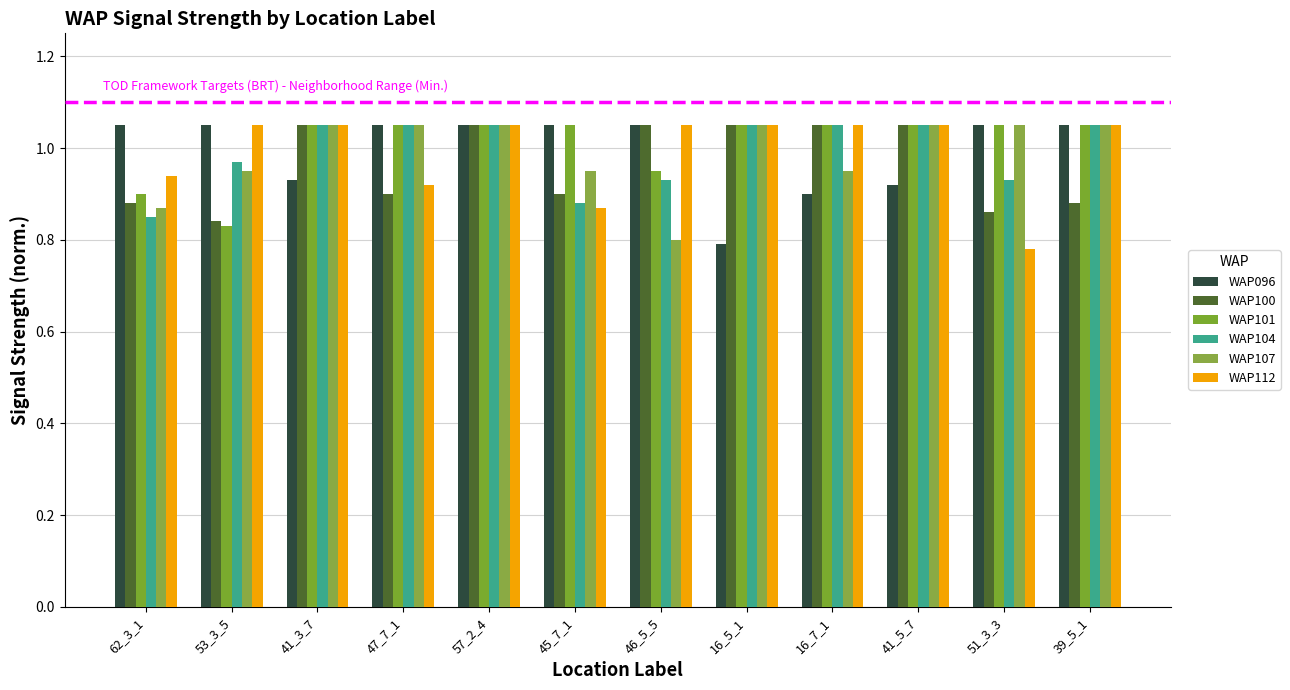

Where is WAP104 nearest to the value 0?

62_3_1